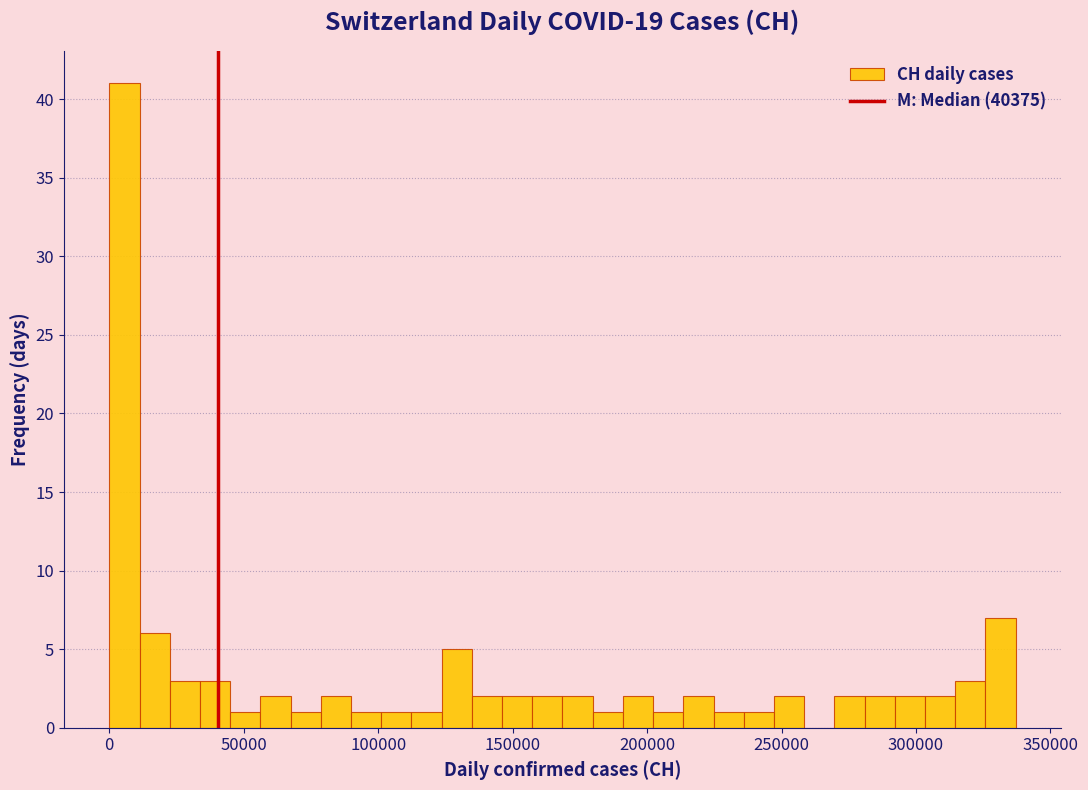

Around what value on the x-axis is the tallest bar? Give the approximate position of its centre, as read against the axis.

5000